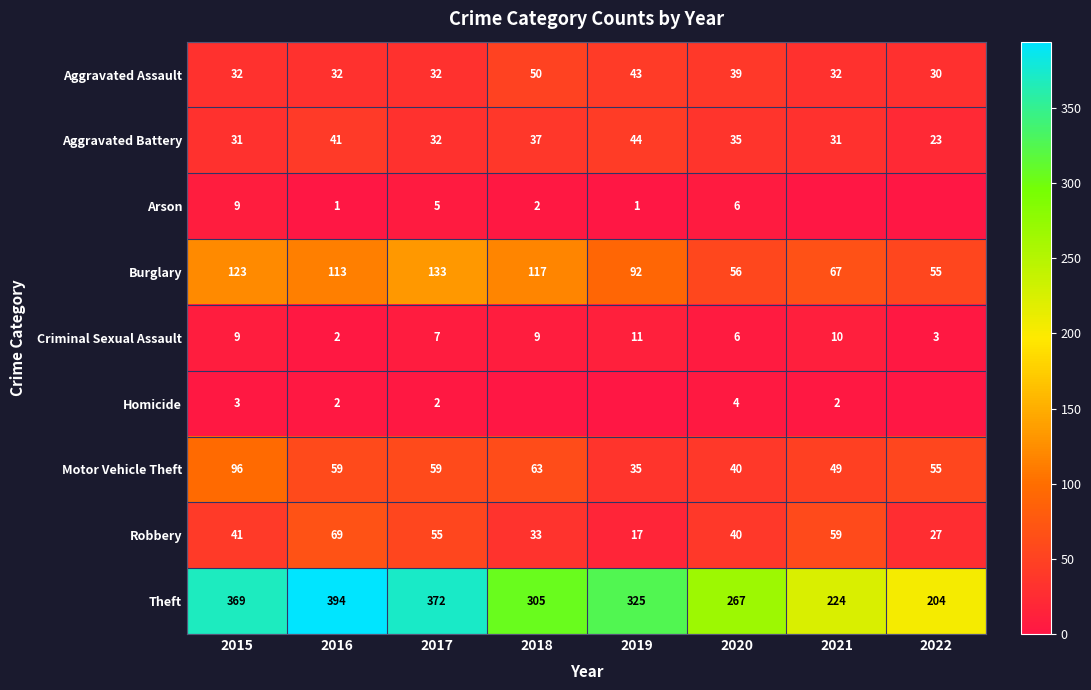

At which label is Burglary closest to 94?

2019